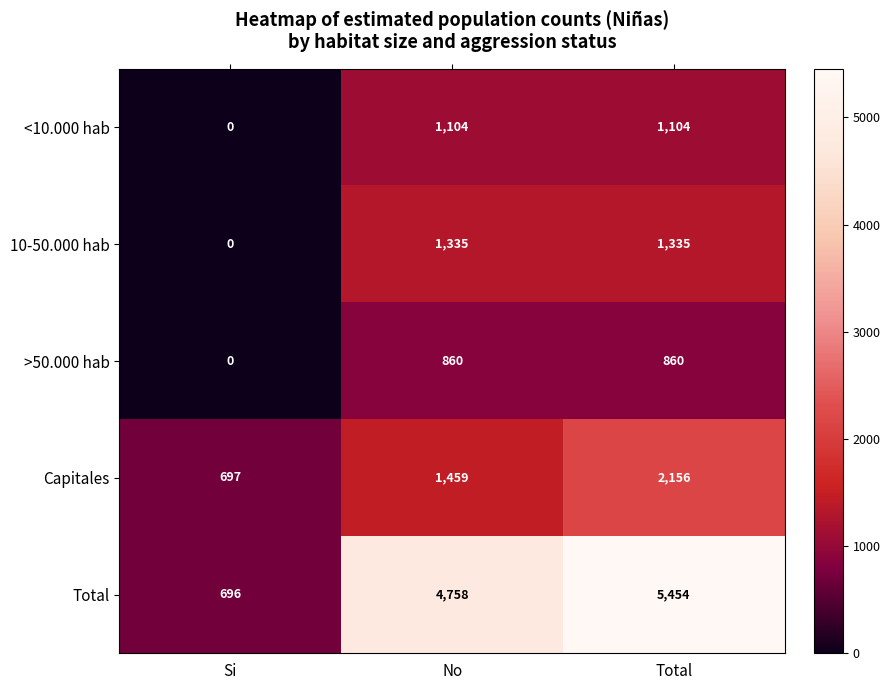

Where is <10.000 hab nearest to the value 552?

Si